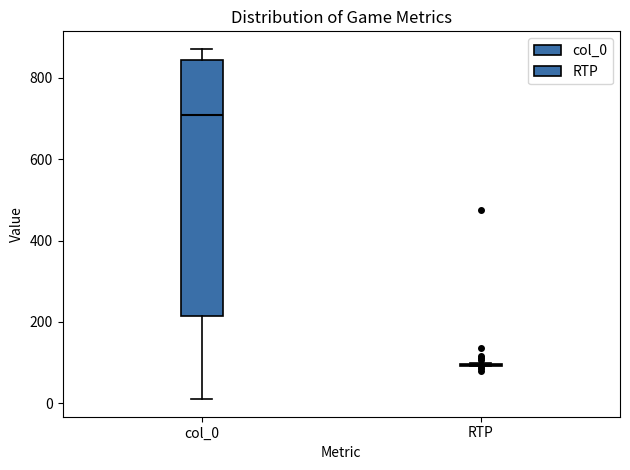

Reading left to right, read every box against the y-axis: the position of its median line, the range the box covers, and the ends of its whiskers. The values are not printed on the chart, so give them approximately, as read against the axis.

col_0: median 700, box 220 to 840, whiskers 20 to 880
RTP: box collapsed to a line at 100, whiskers 100 to 100